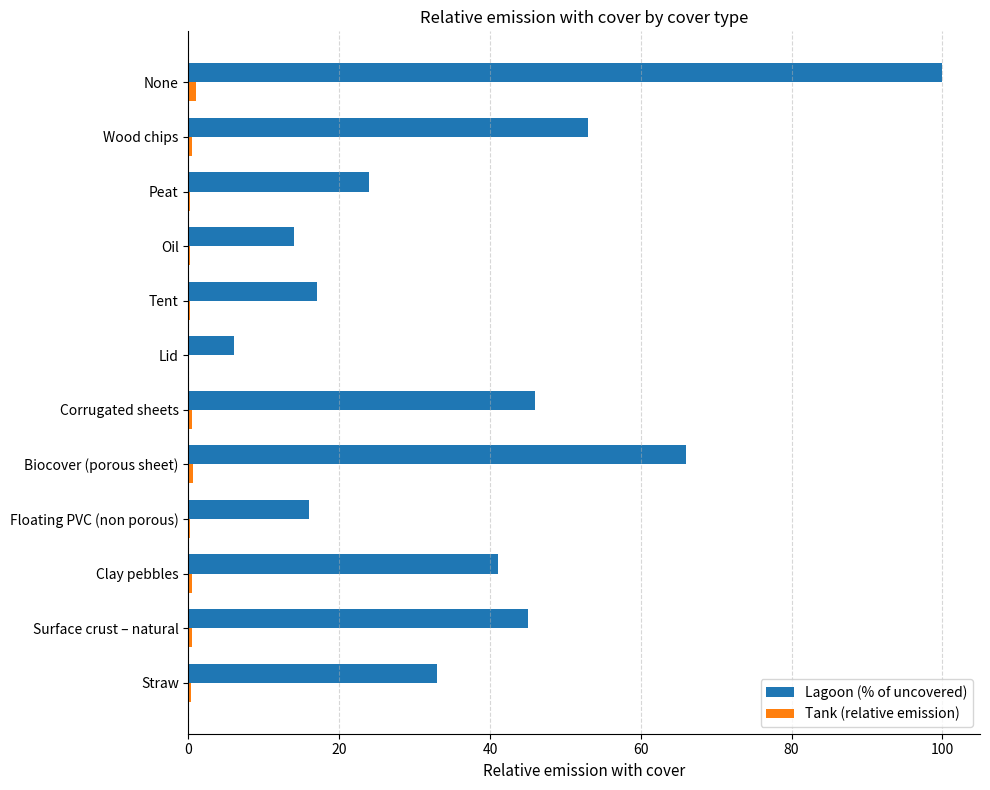

At which category does the chart reach its peak across all series?

None